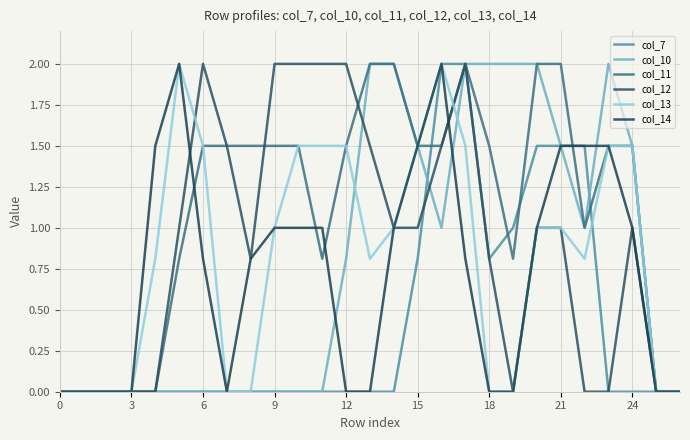

What is the value of the col_12 point at the 21st from the left?

1.0